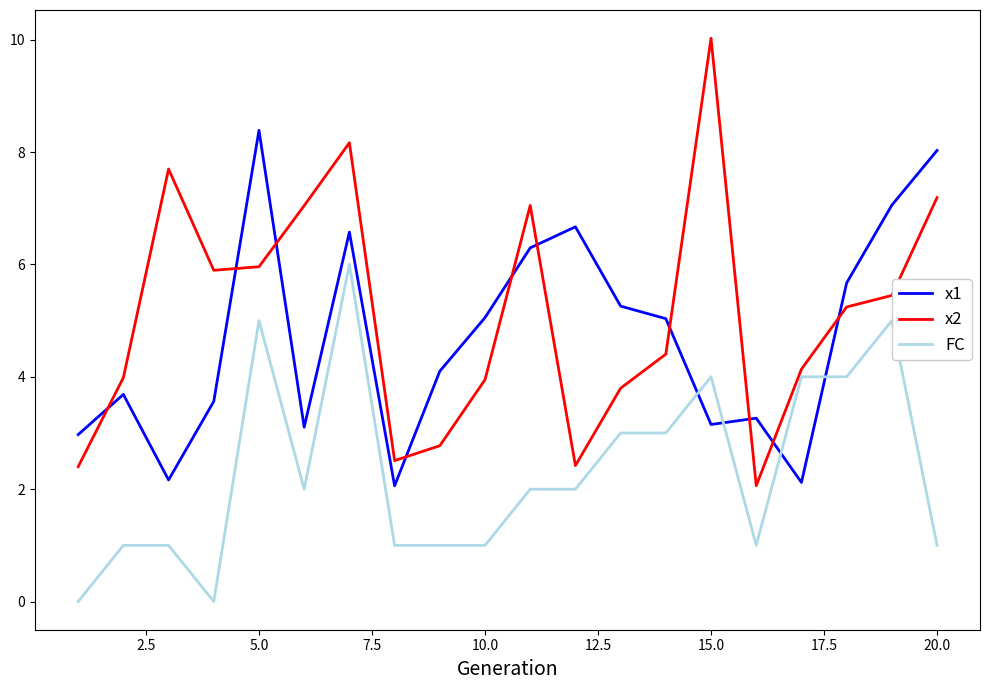

What is the difference between the maximum and second lowest values in the x2 series?

7.6